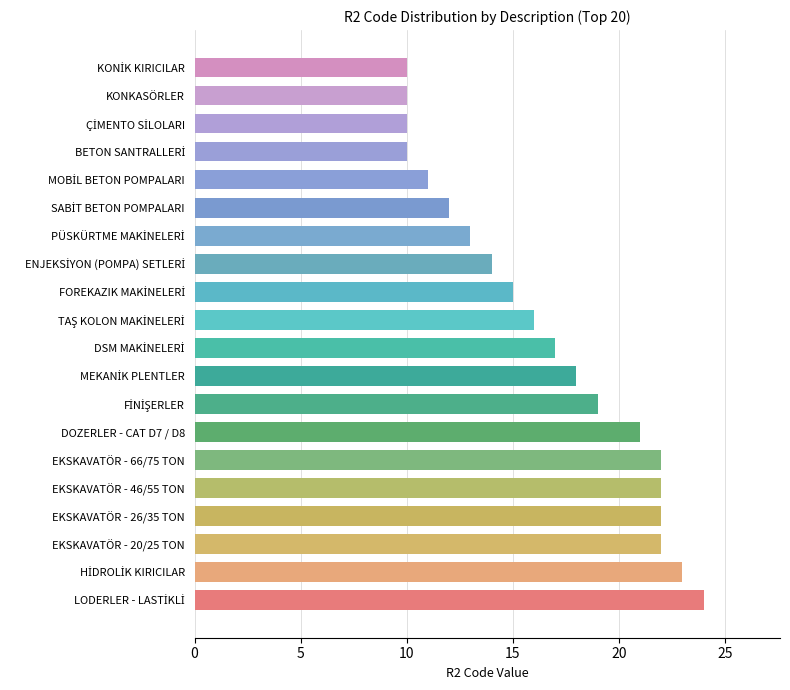

The chart shows a value of 9 at EKSKAVATÖR - 26/35 TON. True or false?

False